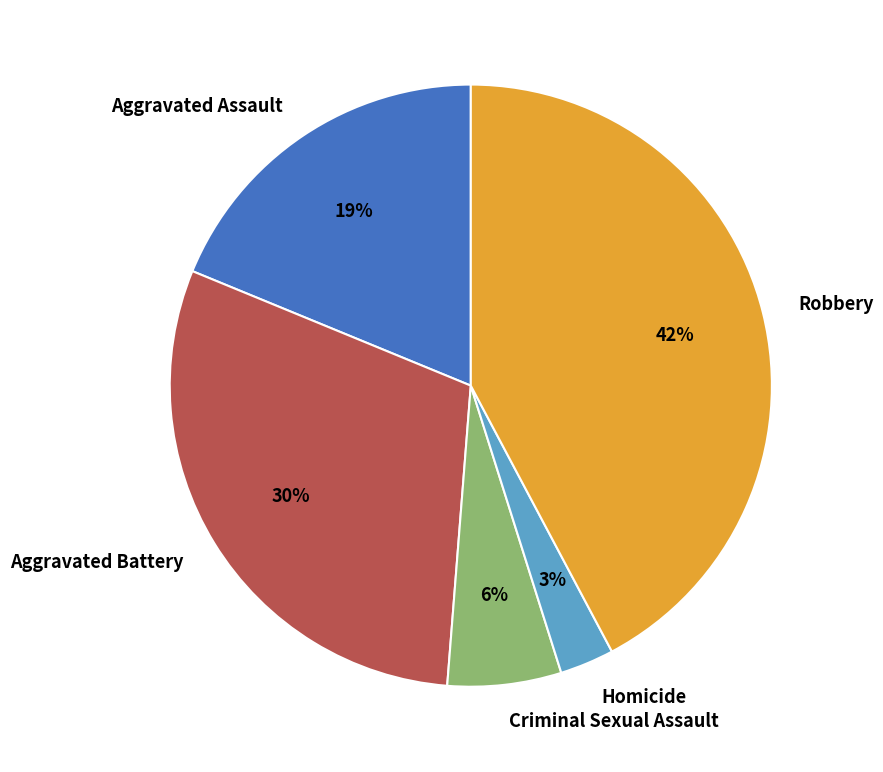

Which has a higher value, Homicide or Aggravated Assault?

Aggravated Assault